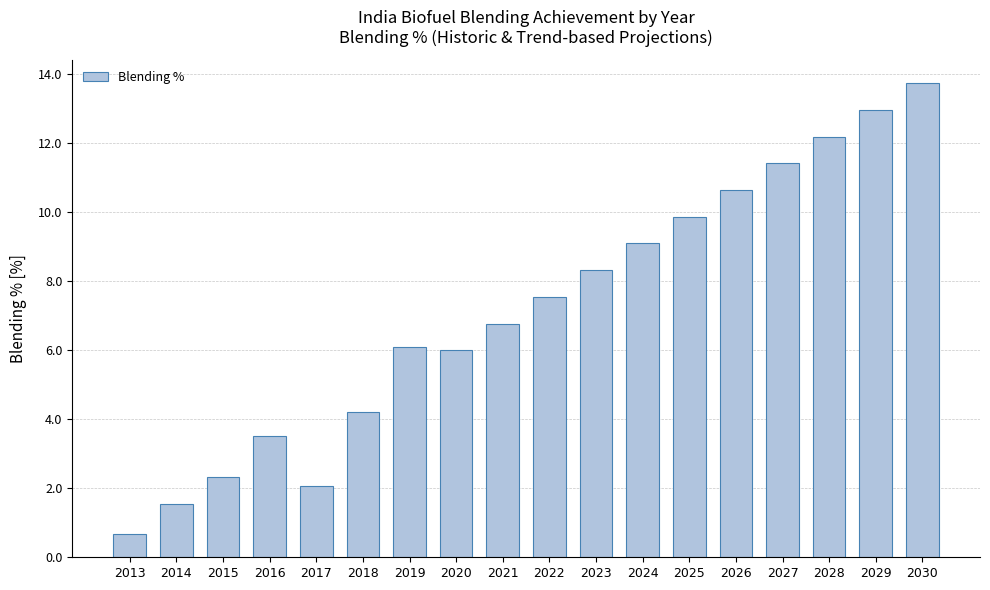

The chart shows a value of 9.4 at 2019. True or false?

False